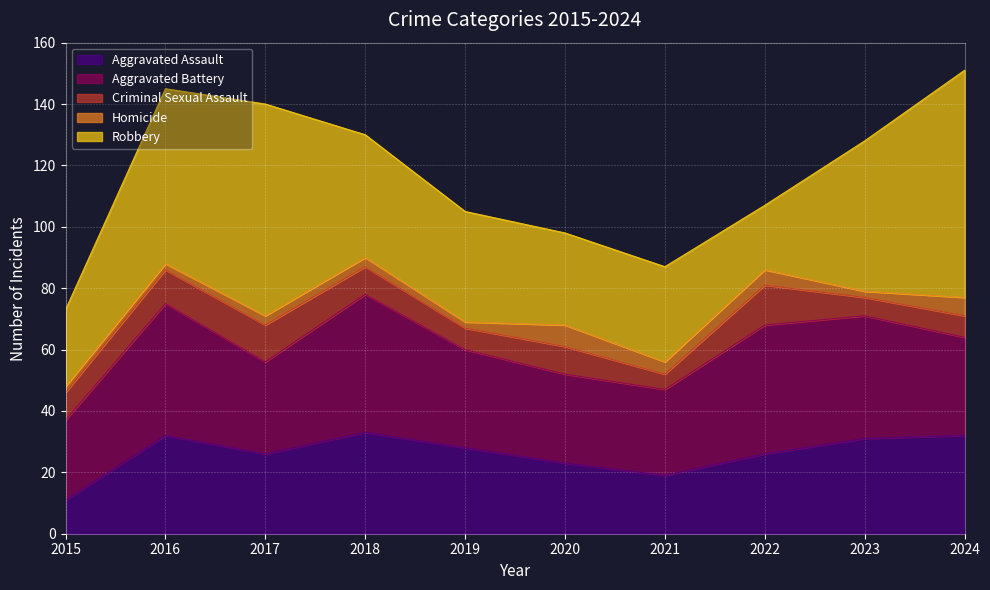

Which label corresponds to the largest value in the chart?

2024